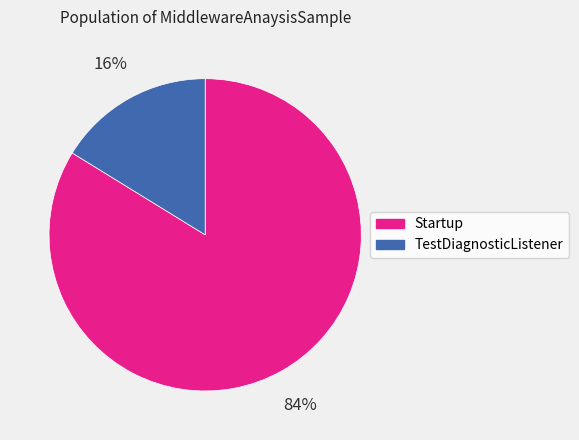

To the nearest percent, what portion does TestDiagnosticListener represent?

16%